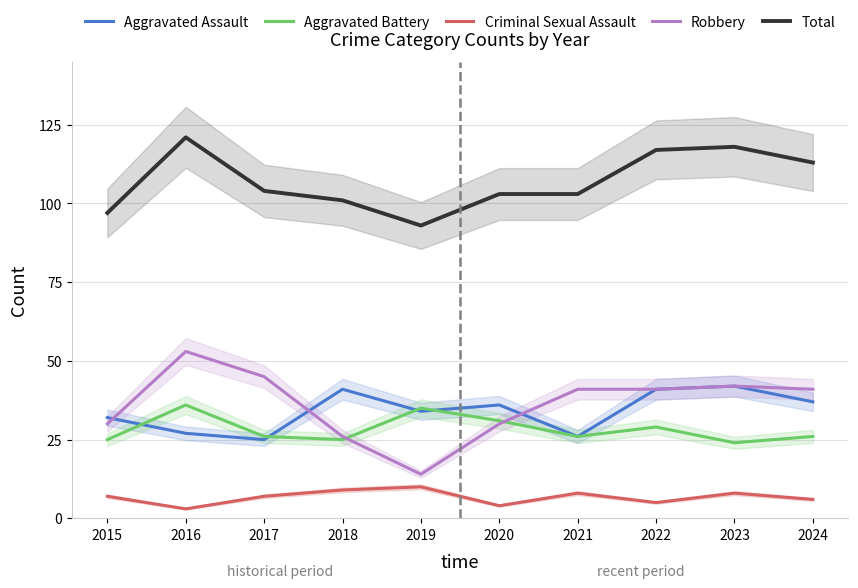

Is this an area chart (filled region under the line)?

No